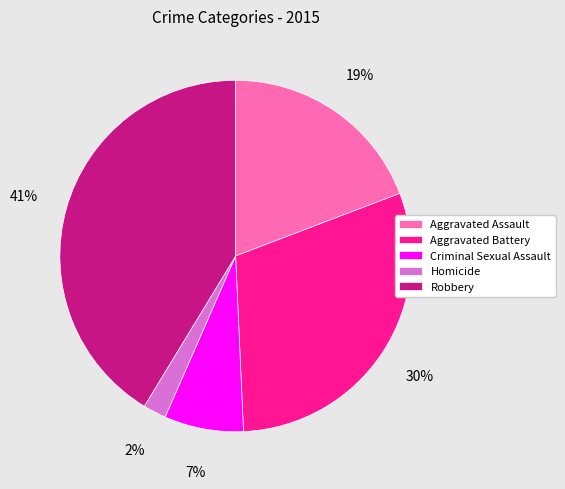

Which category has the biggest portion of the pie?

Robbery